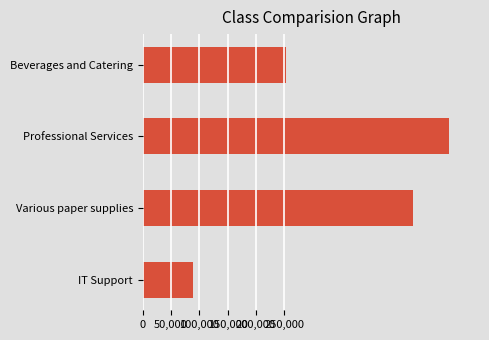

List the labels in order of value, smallest first.

IT Support, Beverages and Catering, Various paper supplies, Professional Services